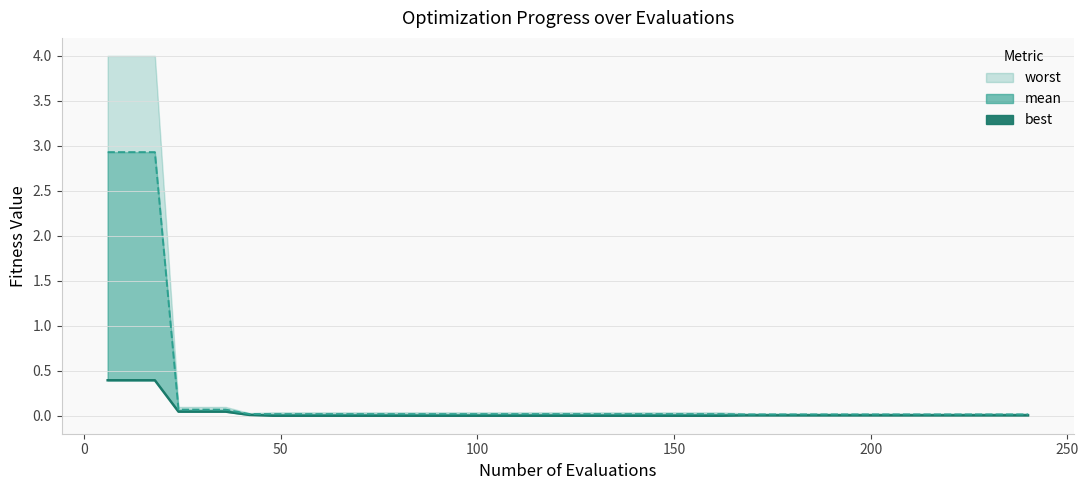

Does the chart have visible grid lines?

Yes